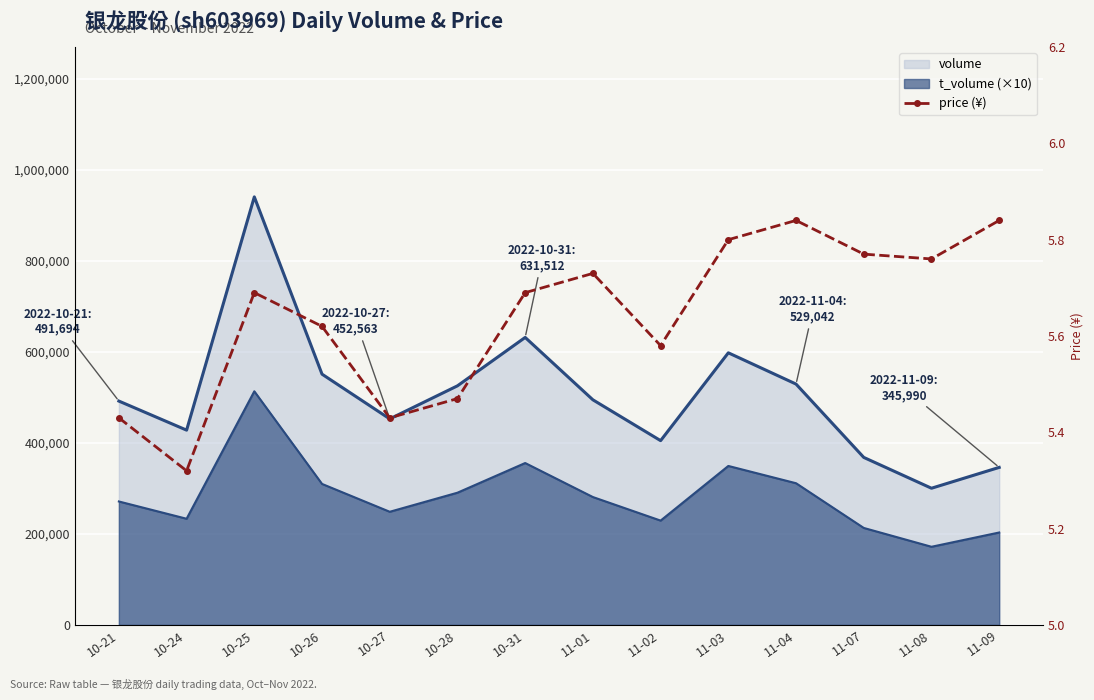

Between 11-08 and 10-24, which is larger?

11-08